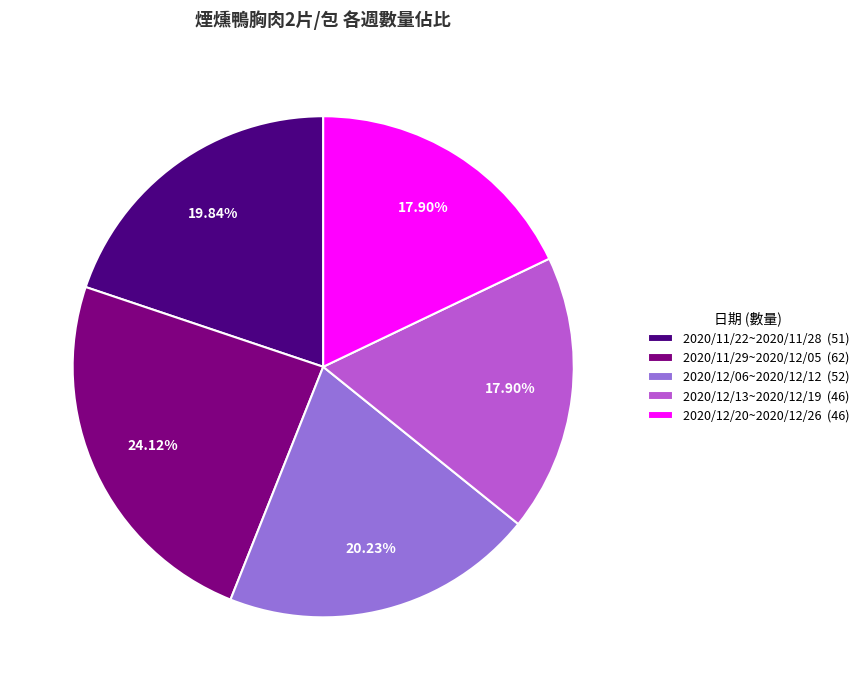

Is it true that 2020/12/13~2020/12/19 is 11% of the pie?

False